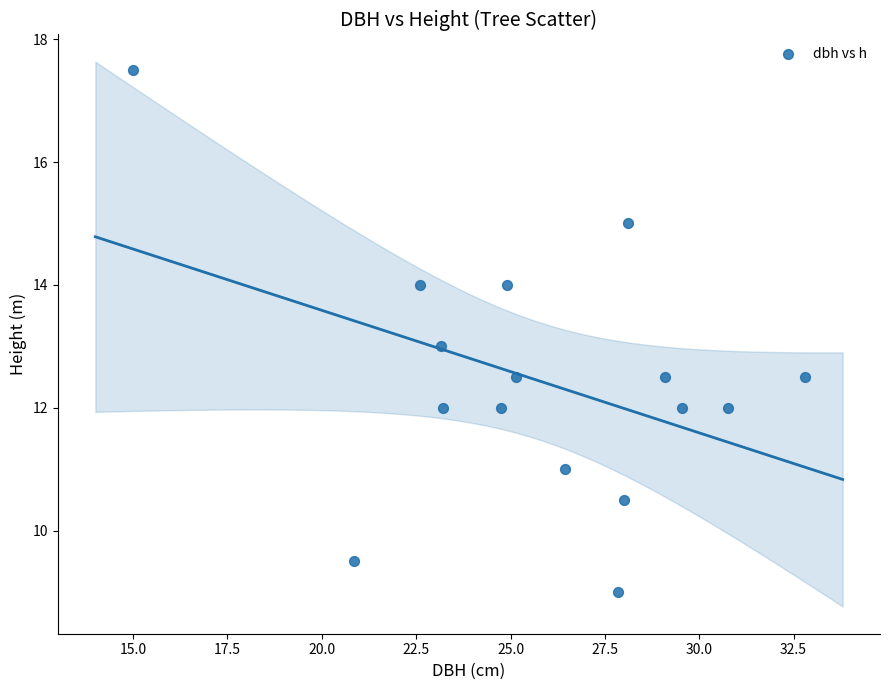

What is the range of X values (max minus min)?

17.8